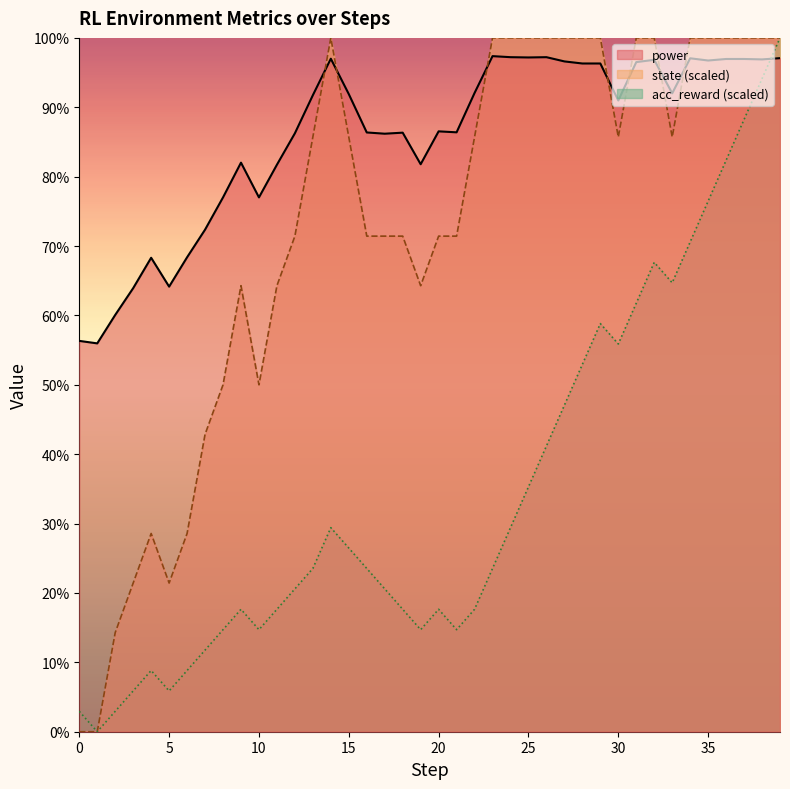

At which category is the sum across all series the highest?

39